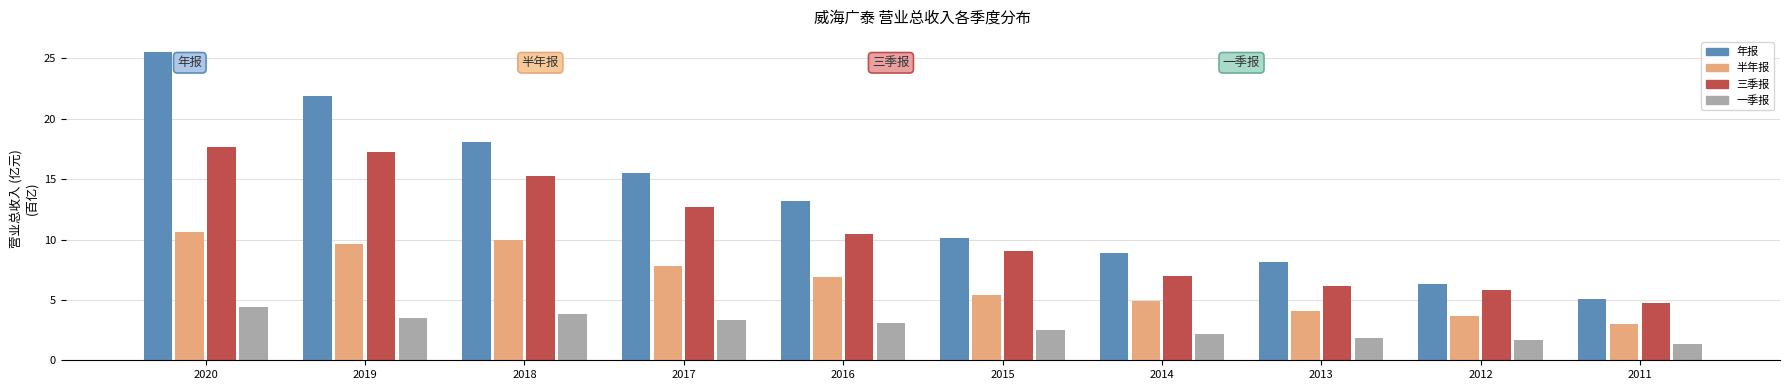

Read the 三季报 value at 2019.

17.3